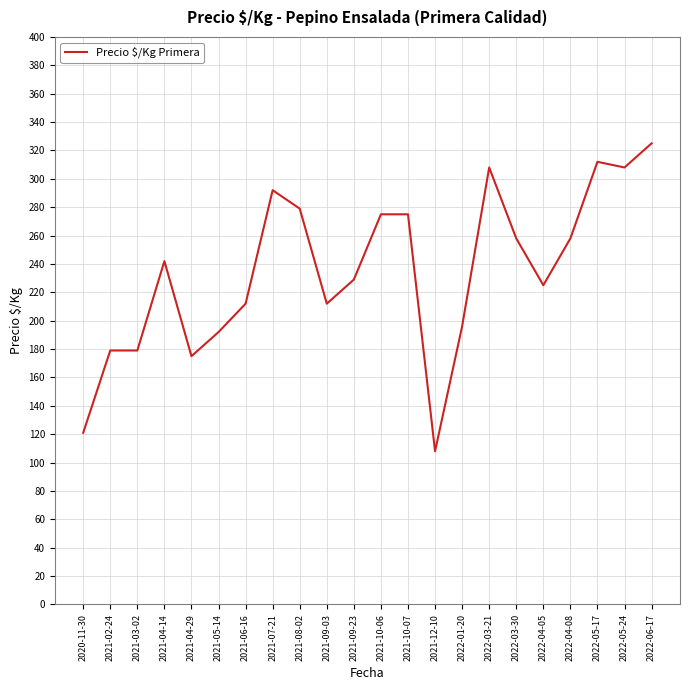

Approximately how many times larger is the value at 2022-03-30 compared to 2022-04-08?

1.0